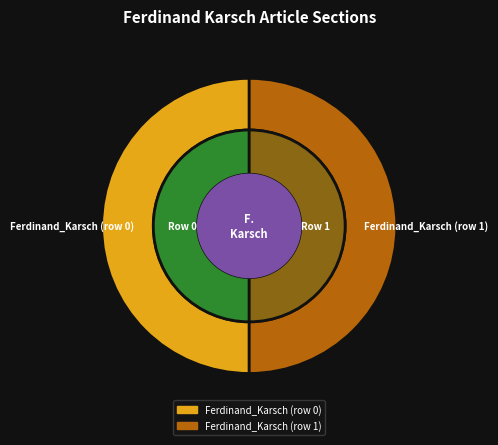

How many slices are in this pie chart?

2